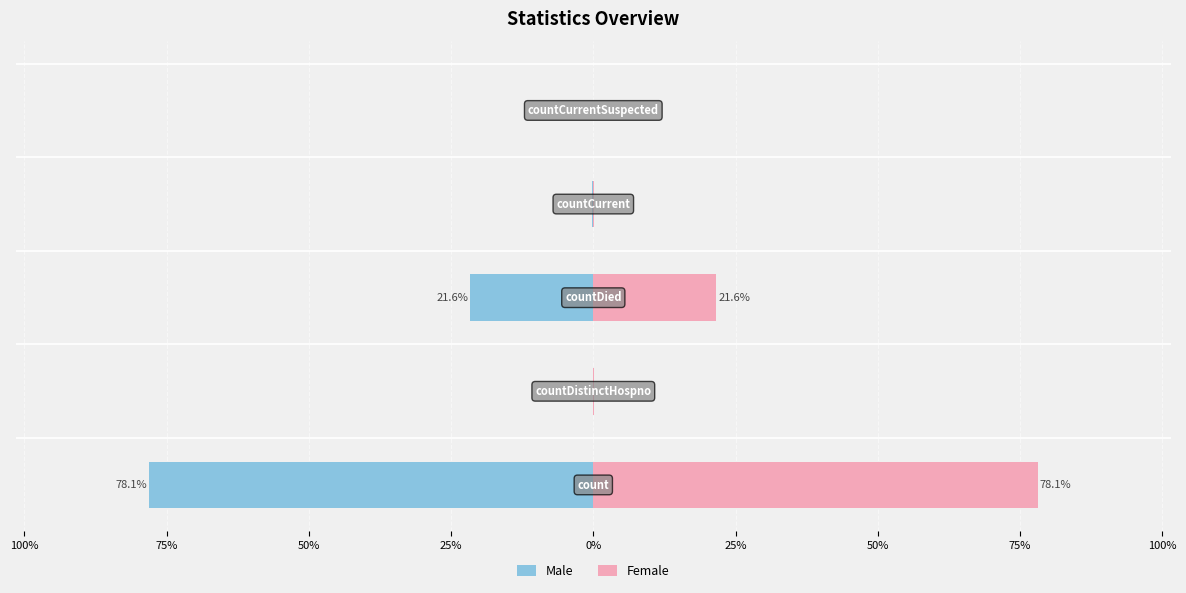

Which series has the largest total across all categories?

Female